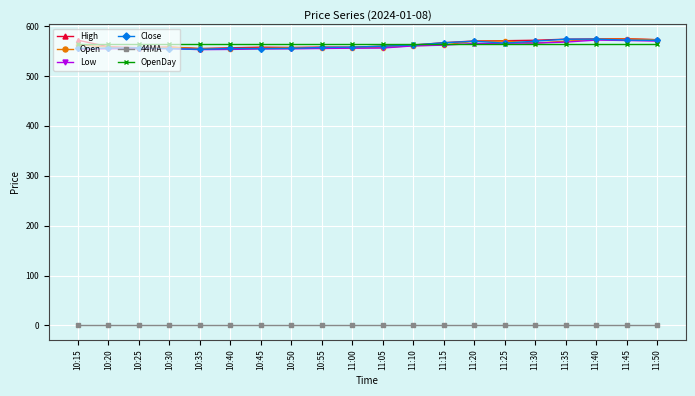

What is the spread (max minus min) of values at 10:15?

572.0